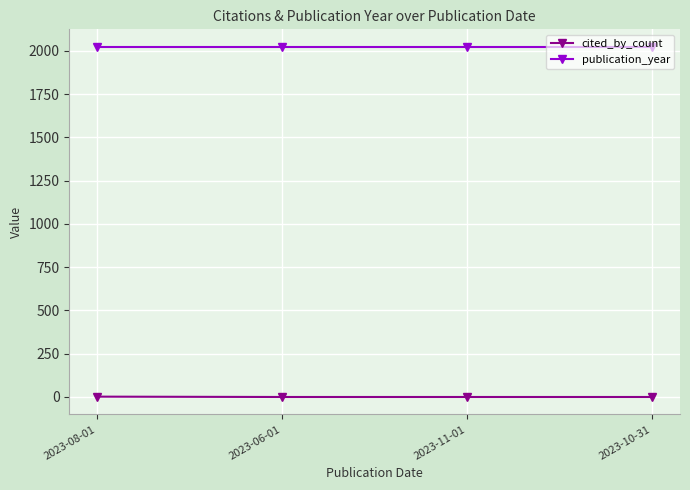

True or false: publication_year and cited_by_count cross at least once.

False